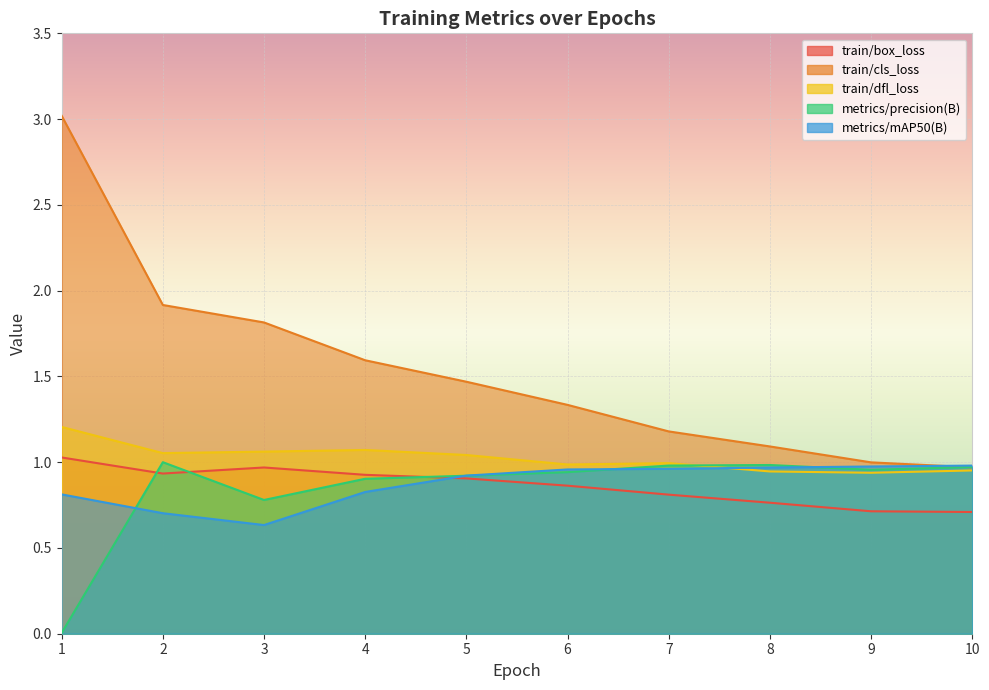

Where do metrics/mAP50(B) and metrics/precision(B) first cross each other?

1 and 2